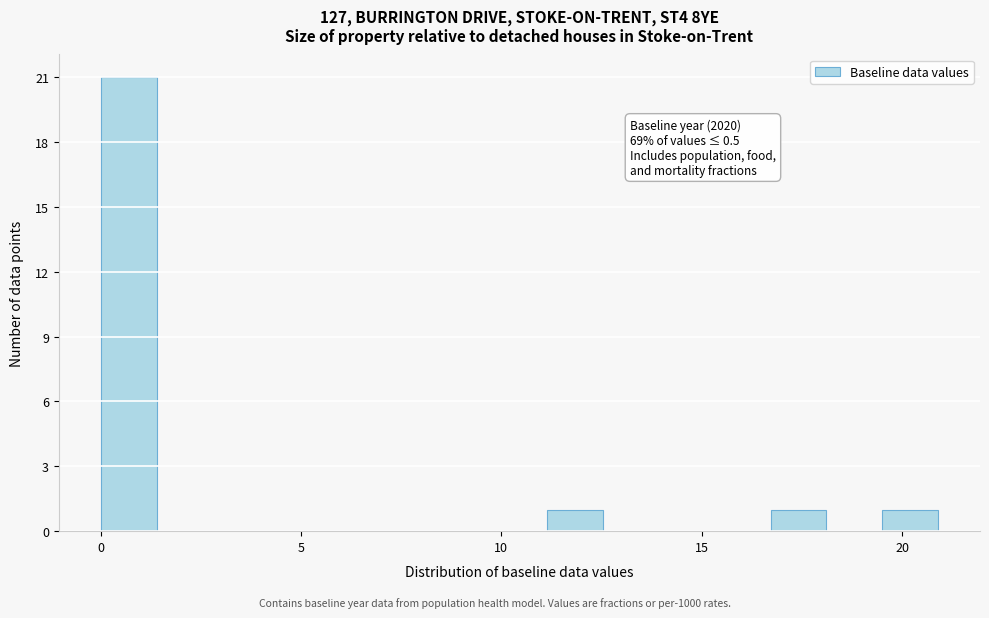

Read against the x-axis, roughly where is the centre of the tallest bar?

0.5